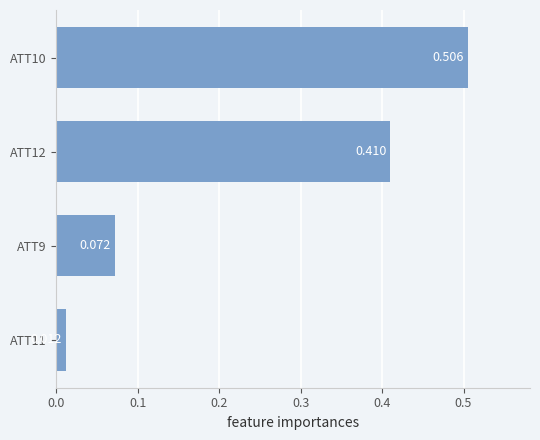

Does the chart contain any negative values?

No